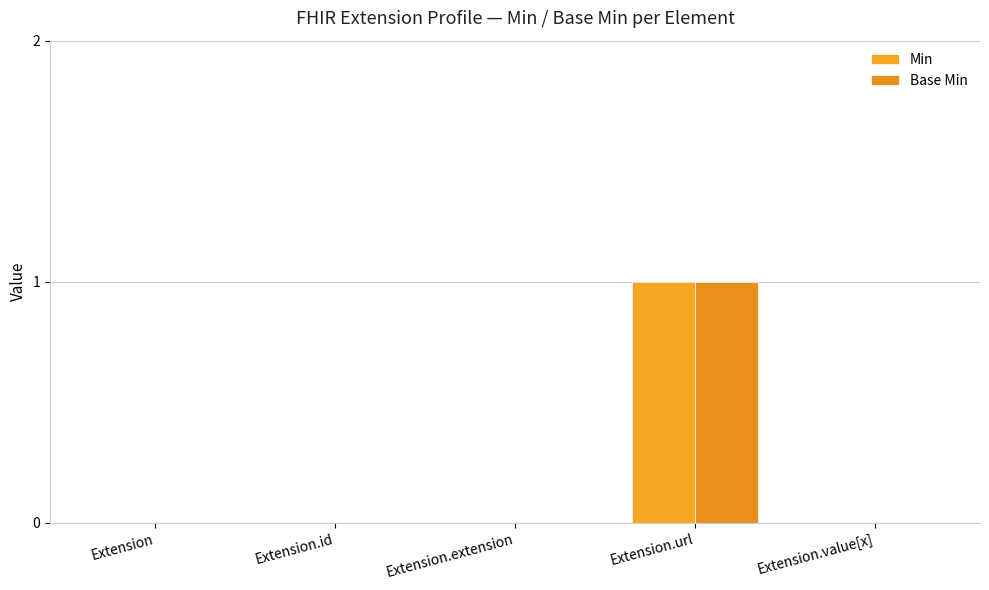

How many categories are shown in the chart?

5